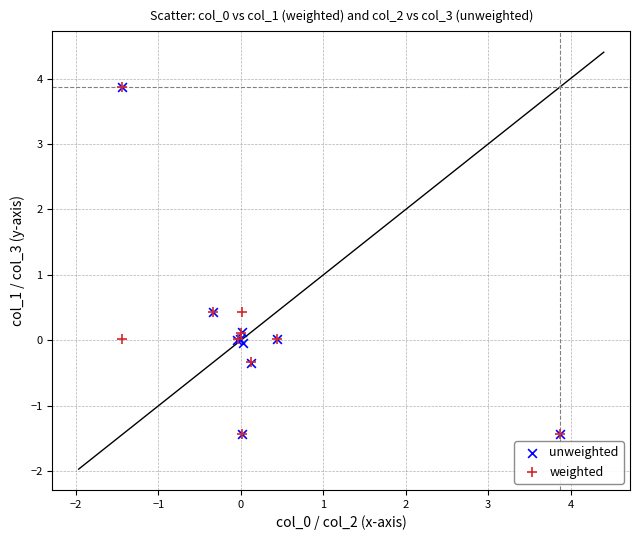

What are all the series names shown in the legend?

unweighted, weighted